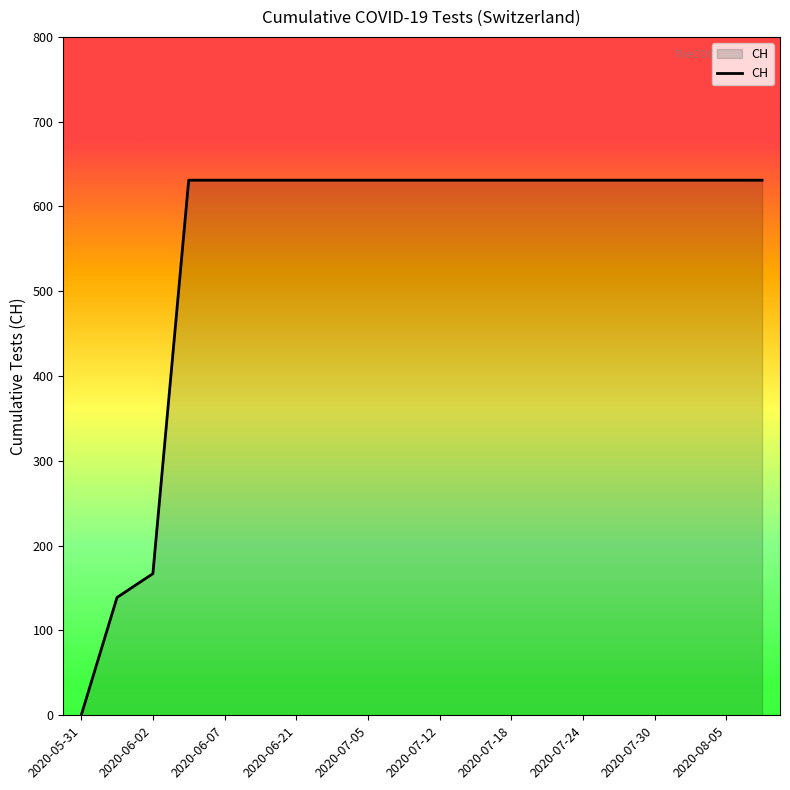

What is the maximum value shown in the chart?

631